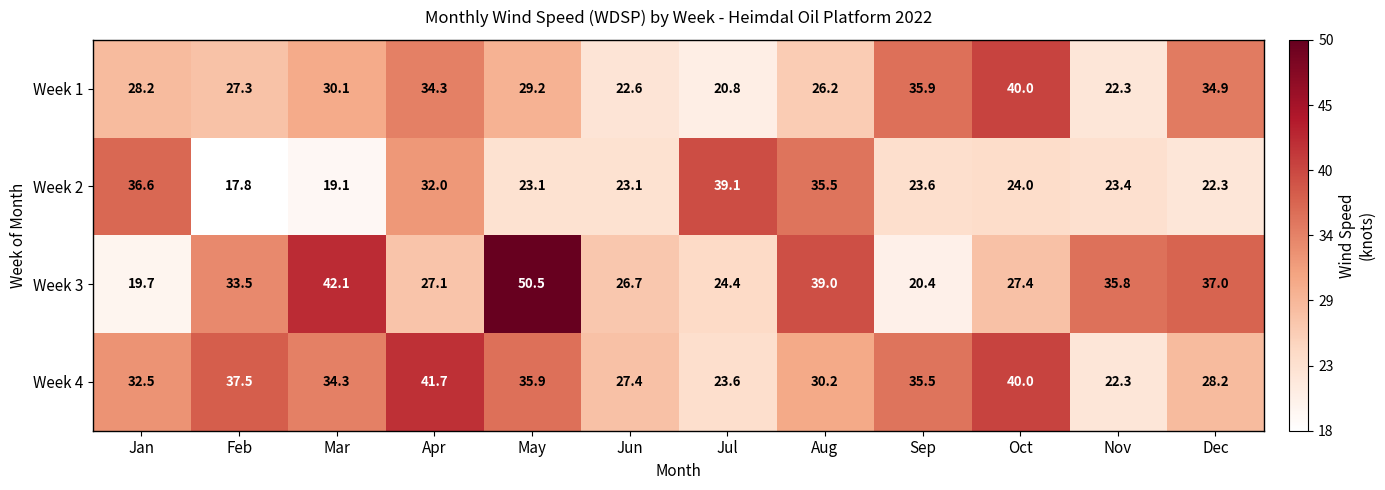

Rank the series by their maximum value, from lowest to highest.

Week 2, Week 1, Week 4, Week 3